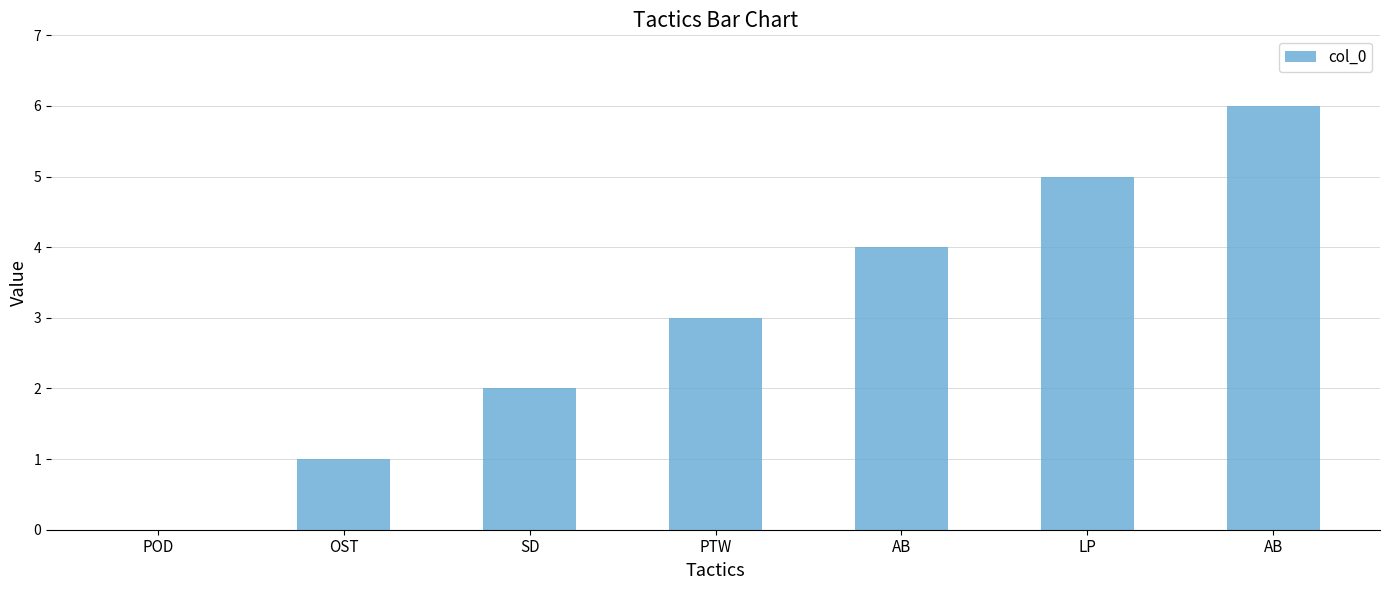

Approximately how many times larger is the value at AB compared to LP?

1.2